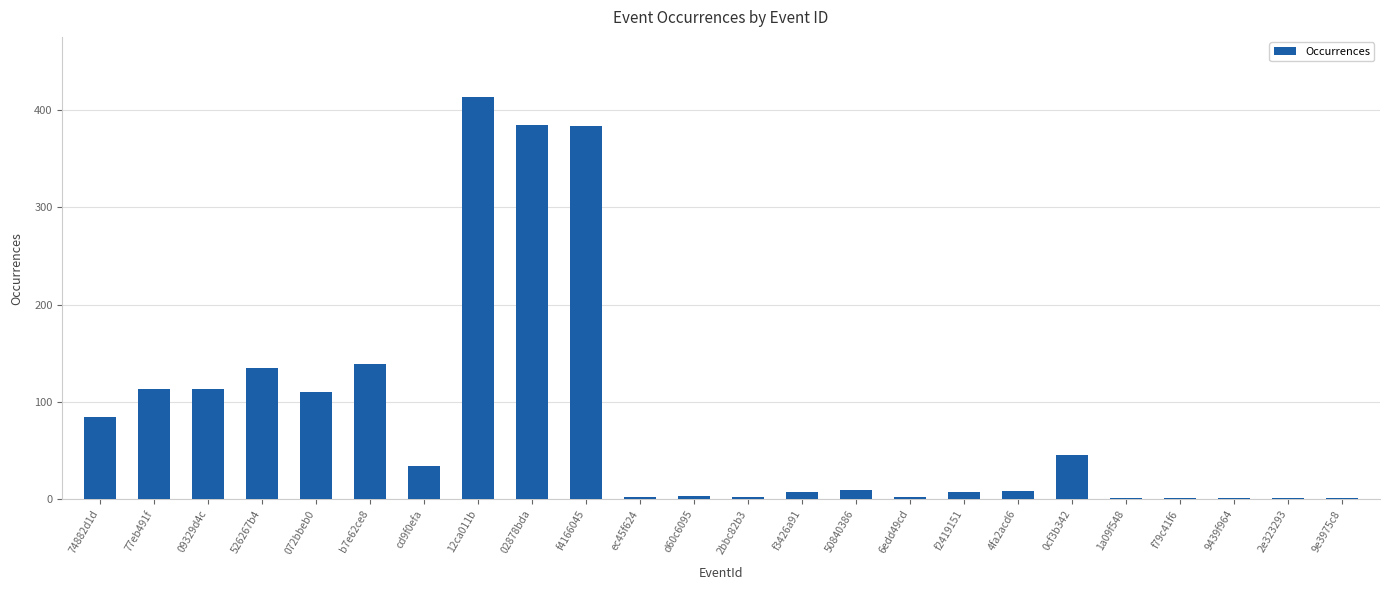

What is the sum of all values?

2000